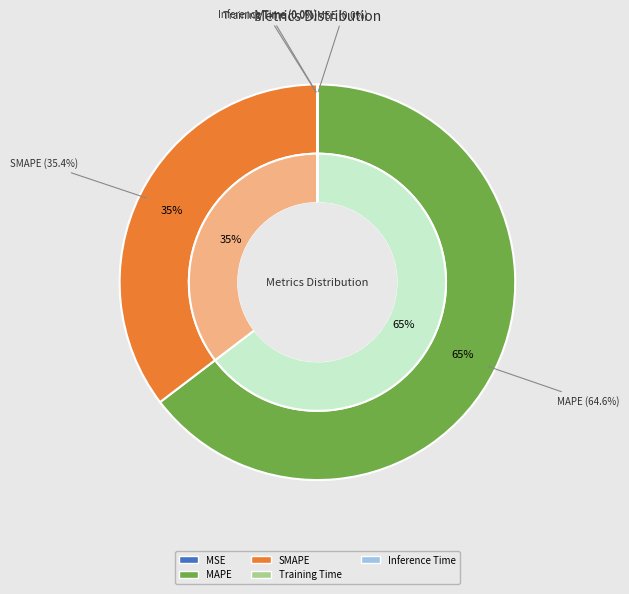

Does any single category account for the majority?

Yes